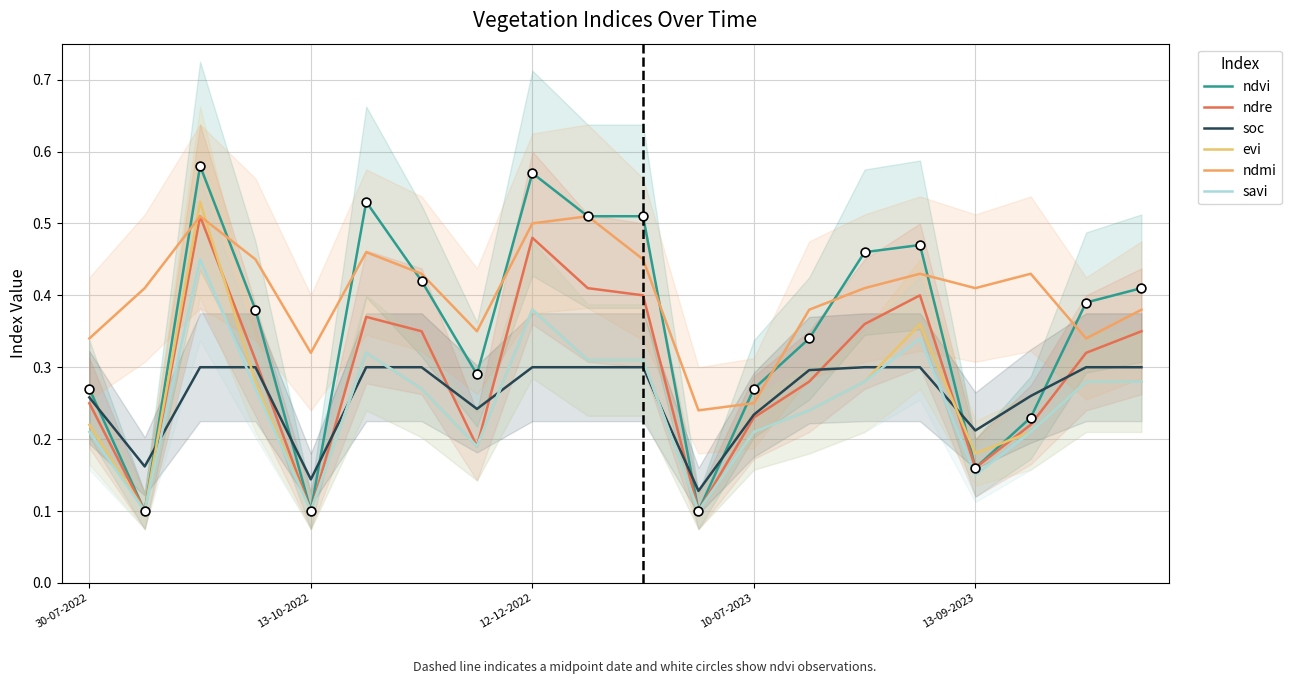

At how many categories does at least one series exceed 0?

20